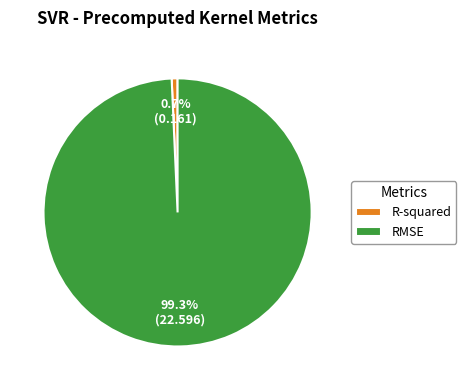

Which category accounts for the majority?

RMSE